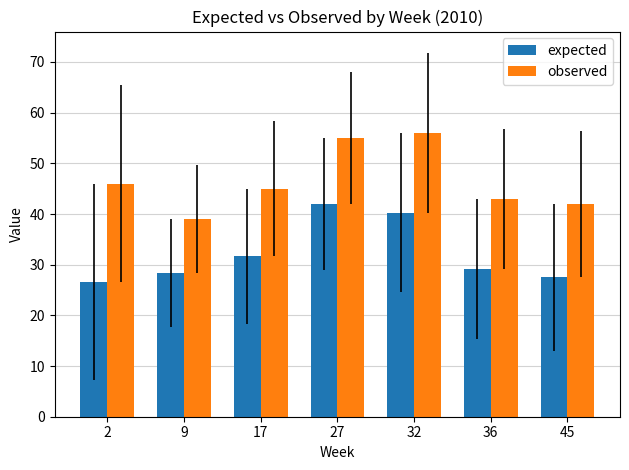

Rank the series at 9 from lowest to highest value.

expected, observed